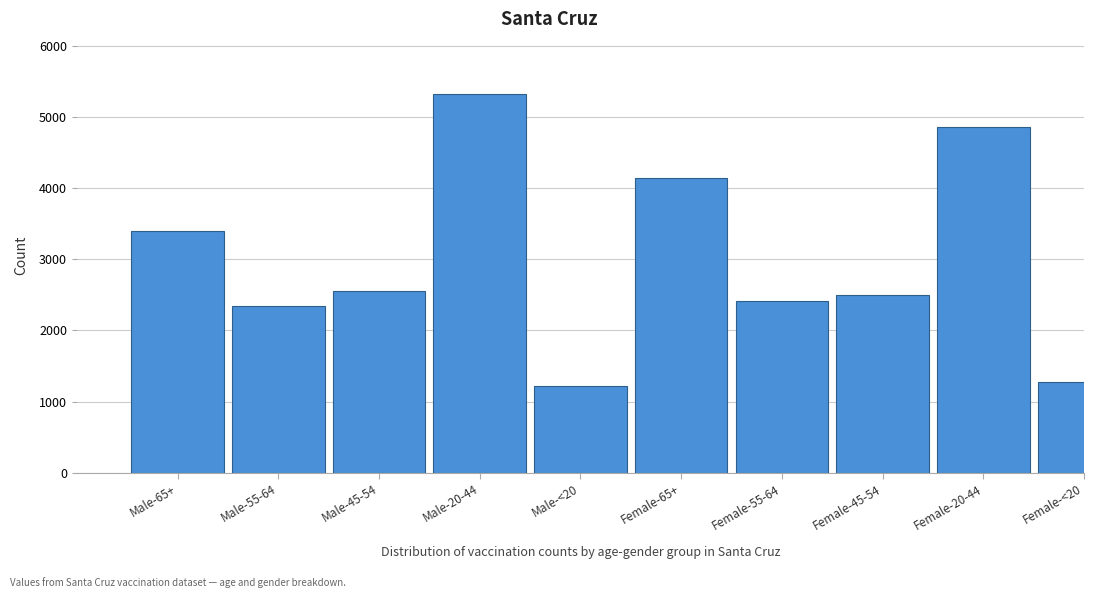

Reading left to right, list all the values displayed in this chart.

Male-65+=3402	Male-55-64=2337	Male-45-54=2556	Male-20-44=5327	Male-<20=1220	Female-65+=4139	Female-55-64=2417	Female-45-54=2505	Female-20-44=4867	Female-<20=1279